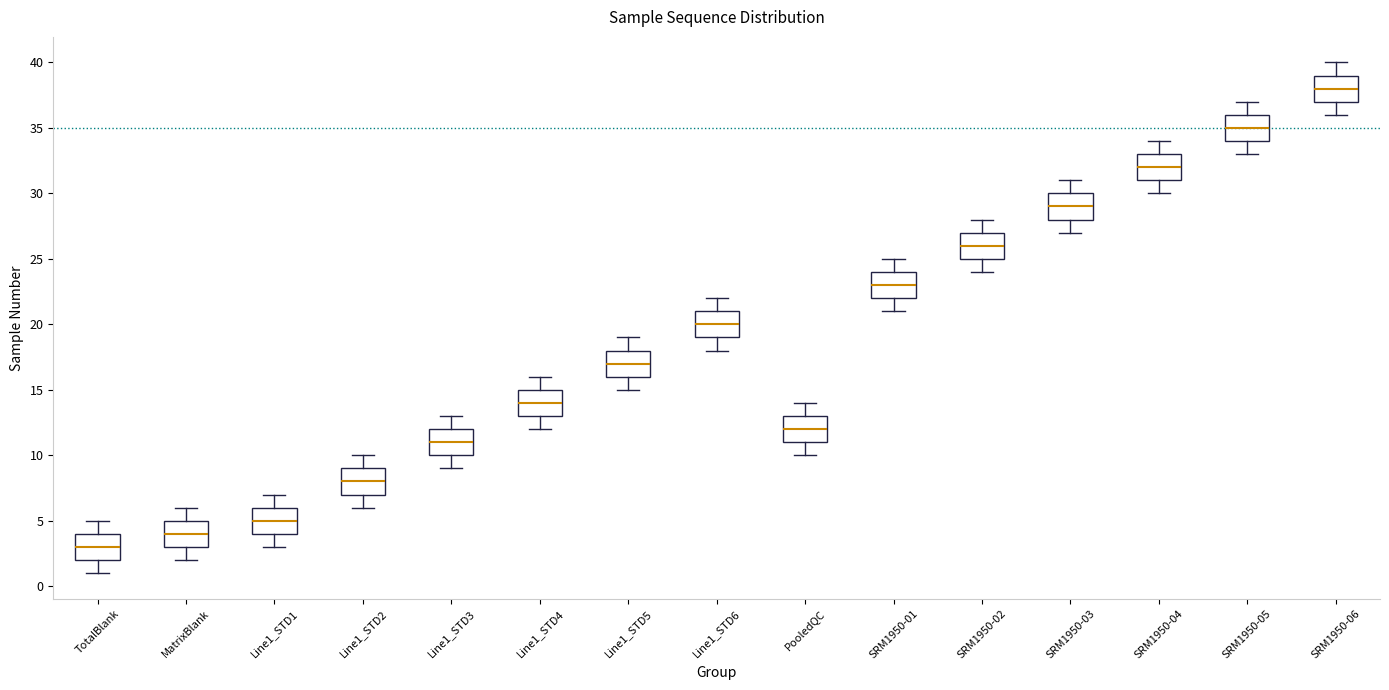

Where does the lower whisker of the box for SRM1950-02 end on the y-axis? The values are not printed on the chart, so give them approximately, as read against the axis.

24